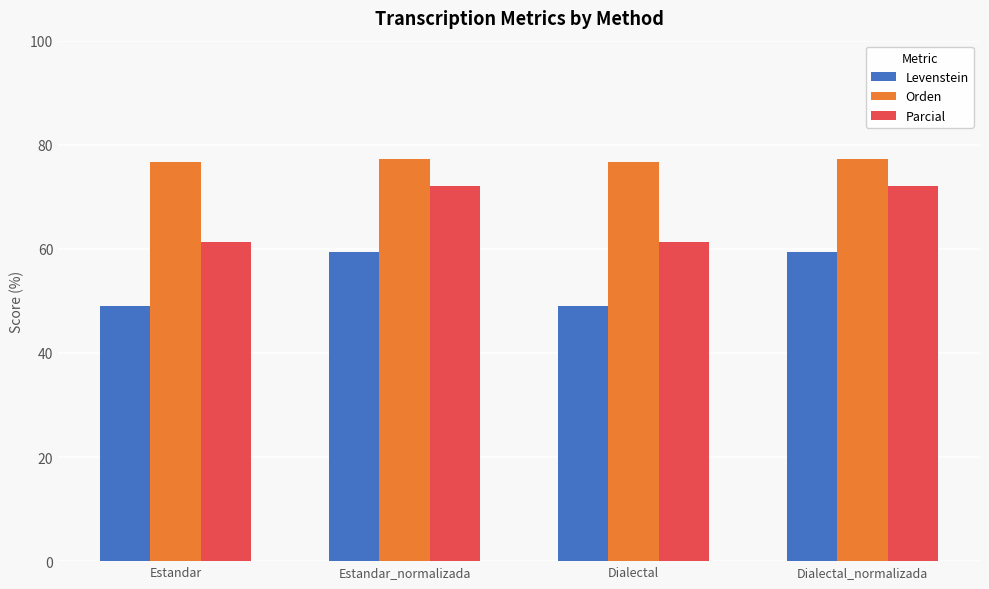

At how many categories does at least one series exceed 67?

4